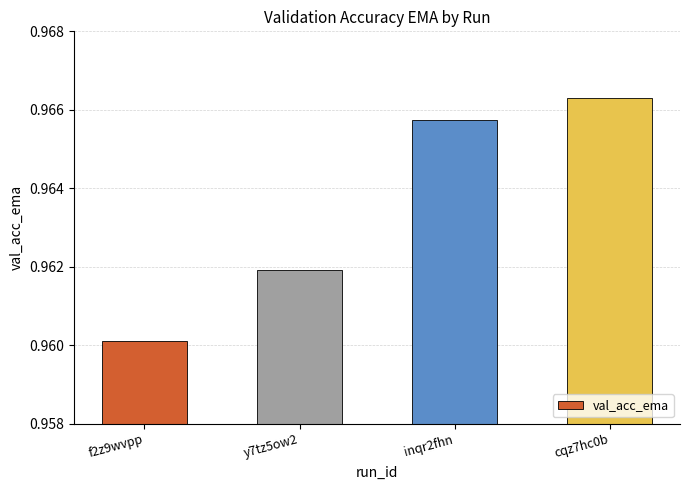

The value at cqz7hc0b is 0.3. True or false?

False